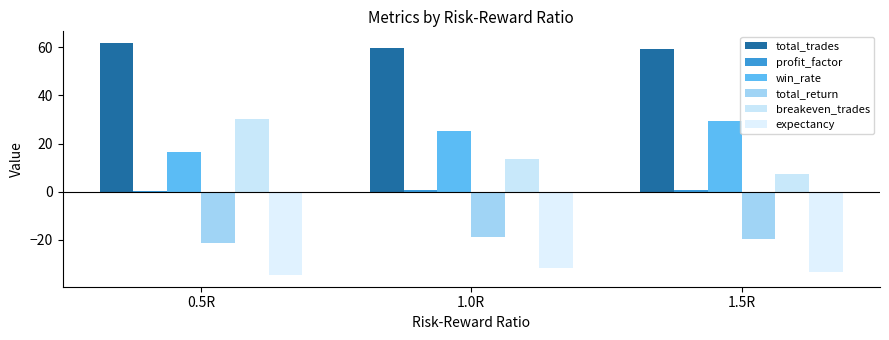

What is the spread (max minus min) of values at 0.5R?

96.4